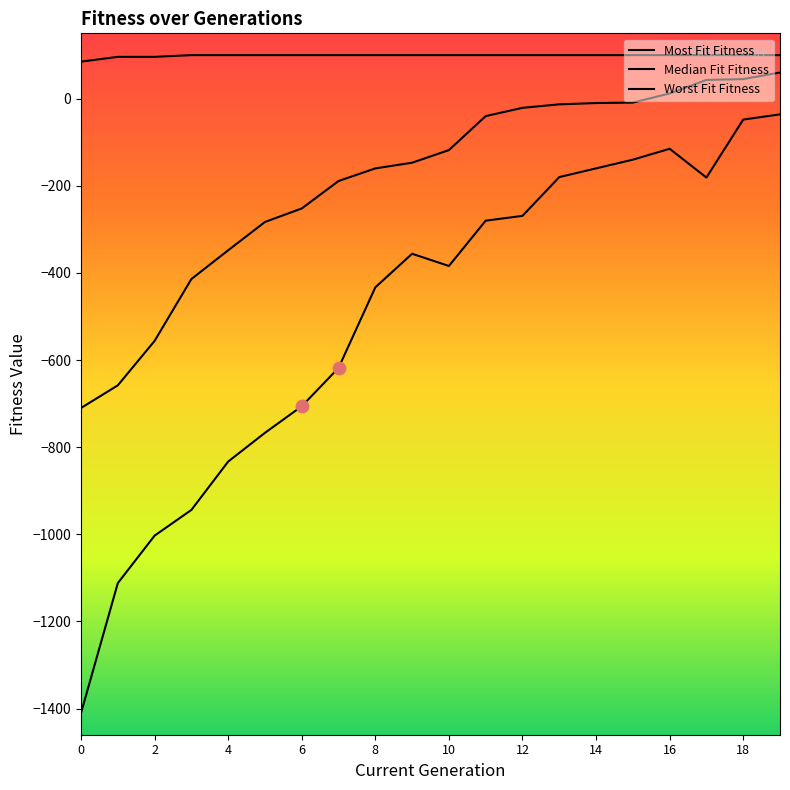

Which series has the largest Y range (max minus min)?

Worst Fit Fitness